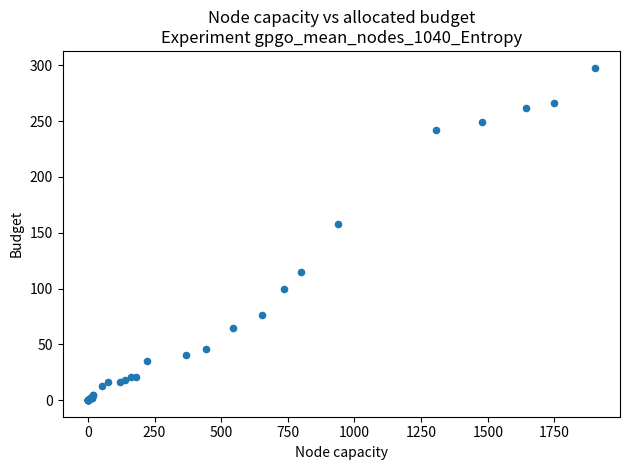

What Y value in the scatter plot is closest to 149?

158